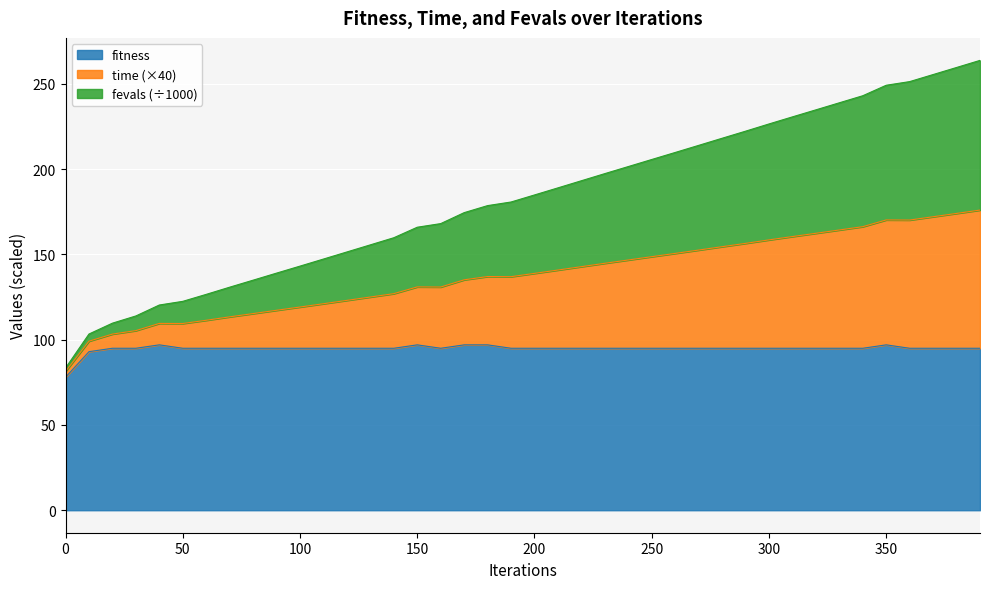

True or false: fevals and time cross at least once.

False